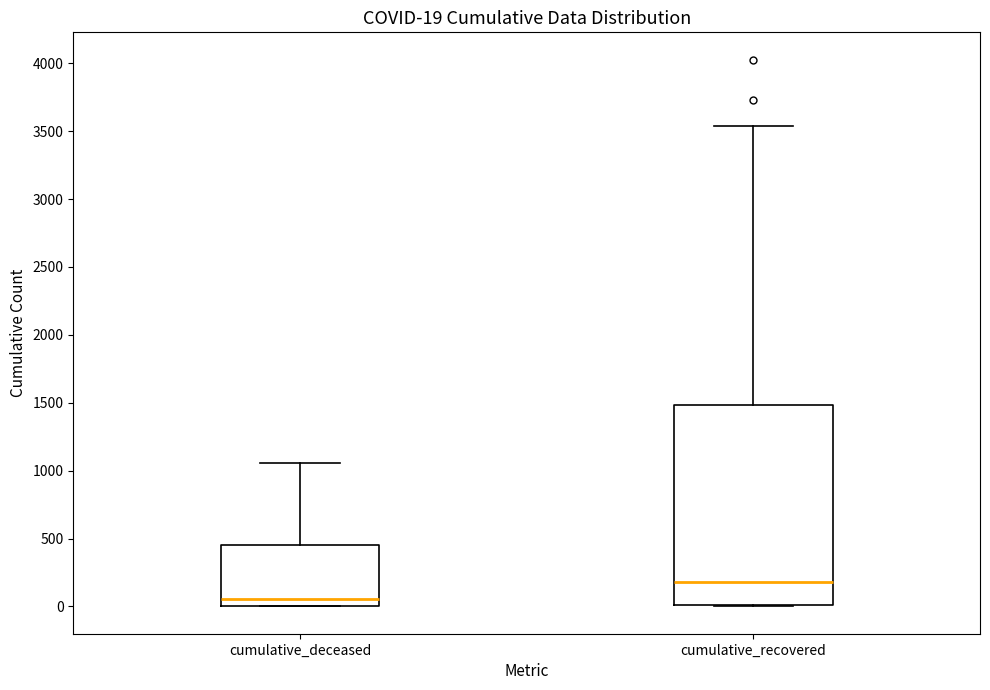

Comparing the boxes themselves (not the whiskers), which one is the tallest?

cumulative_recovered